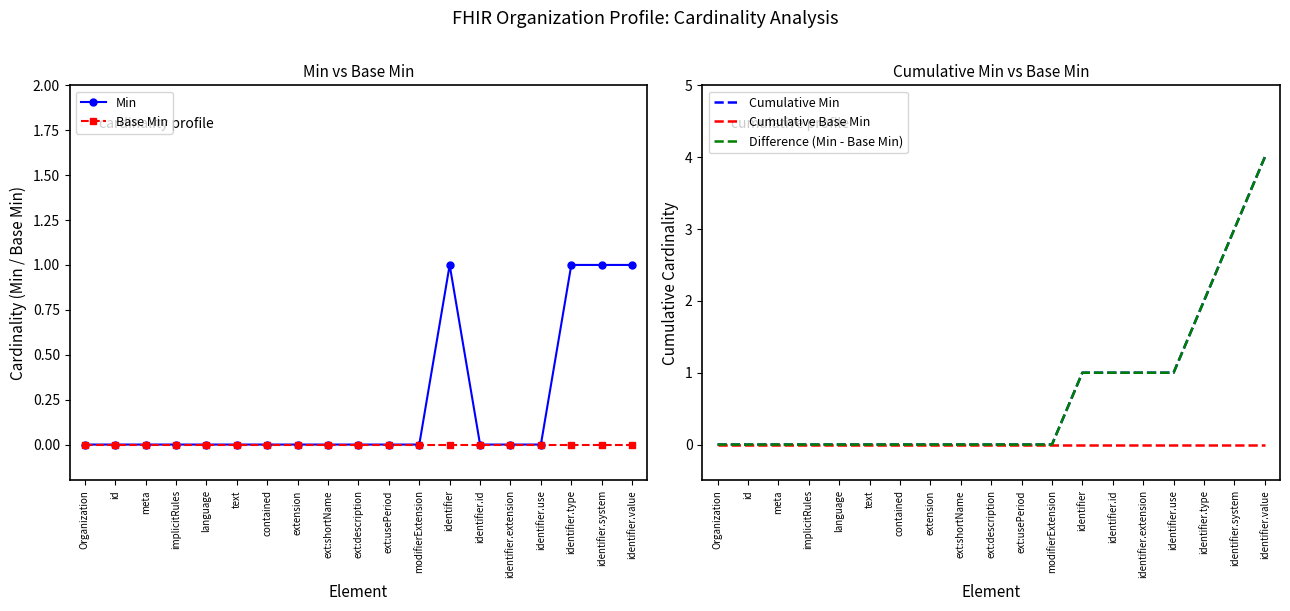

What is the sum of the Cumulative Min values at identifier.value and ext:shortName?

4